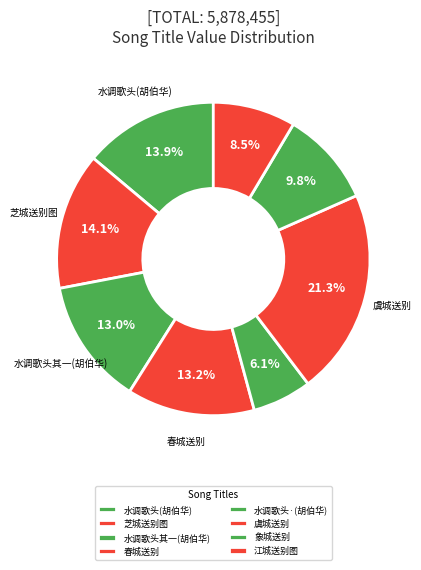

What is the largest slice in the pie chart?

虞城送别